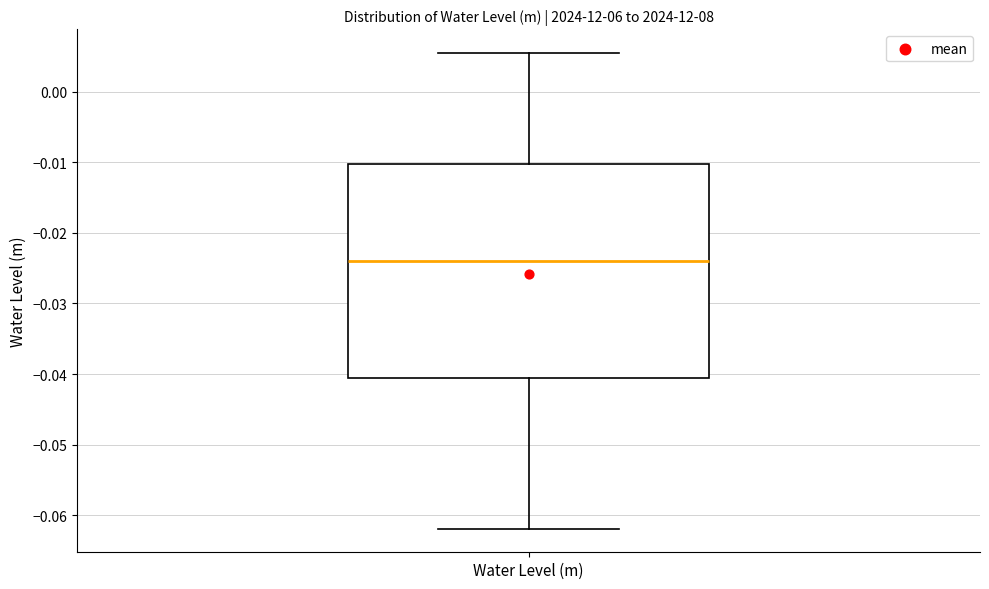

Where is the lower edge of the box for Water Level (m) on the y-axis? The values are not printed on the chart, so give them approximately, as read against the axis.

-0.041